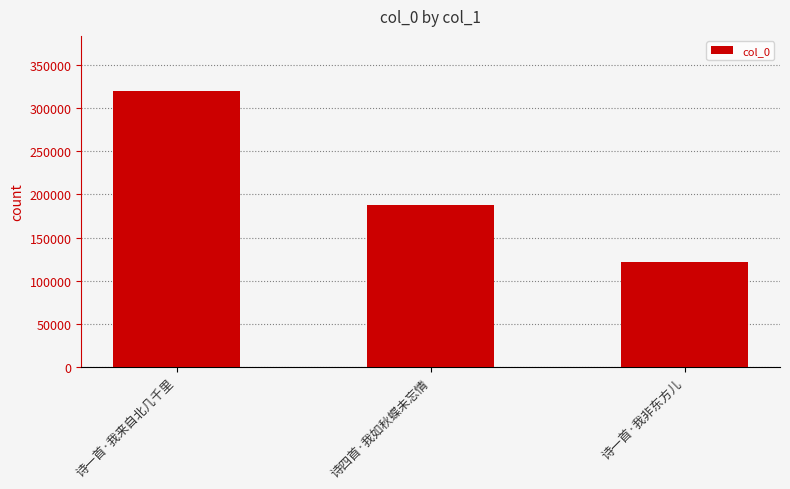

Rank the categories by value from highest to lowest.

诗一首·我来自北几千里, 诗四首·我如秋蝶未忘情, 诗一首·我非东方儿